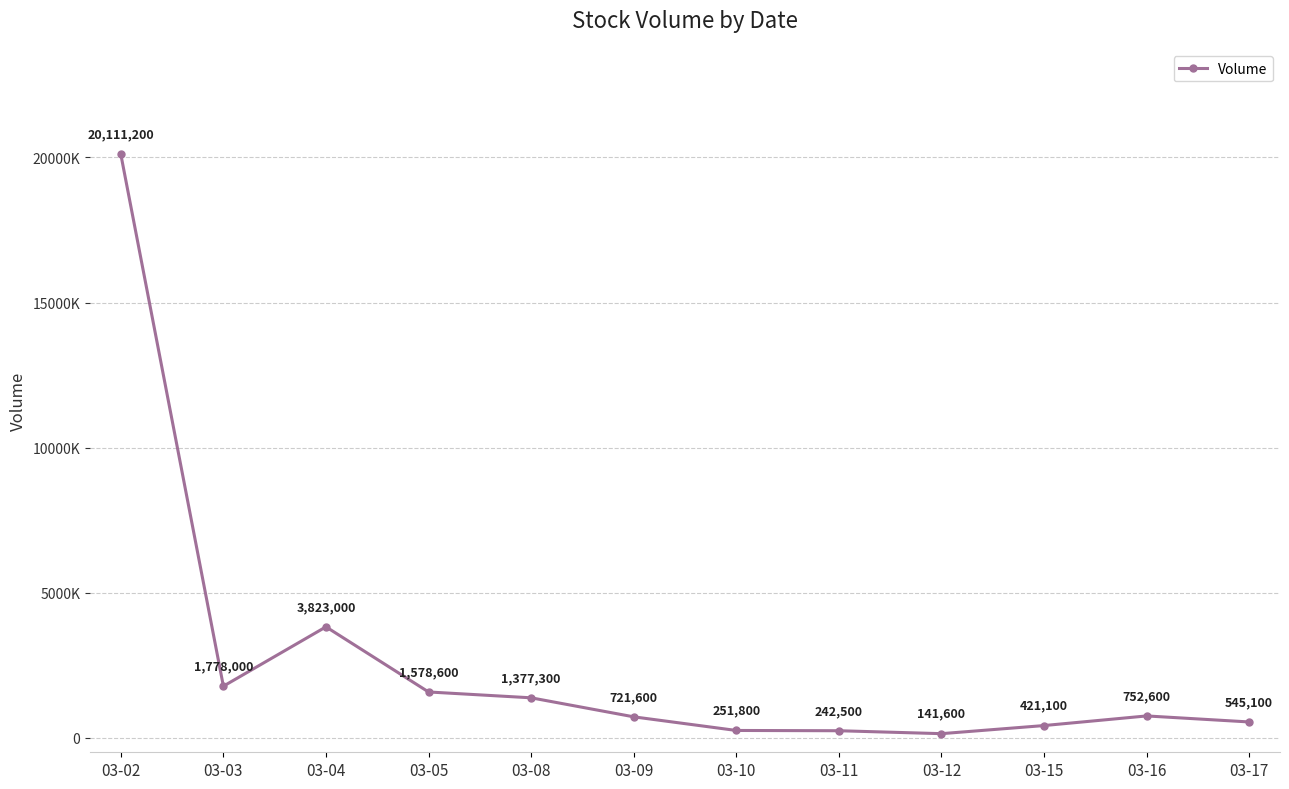

At which category does the data reach its first local valley?

03-03